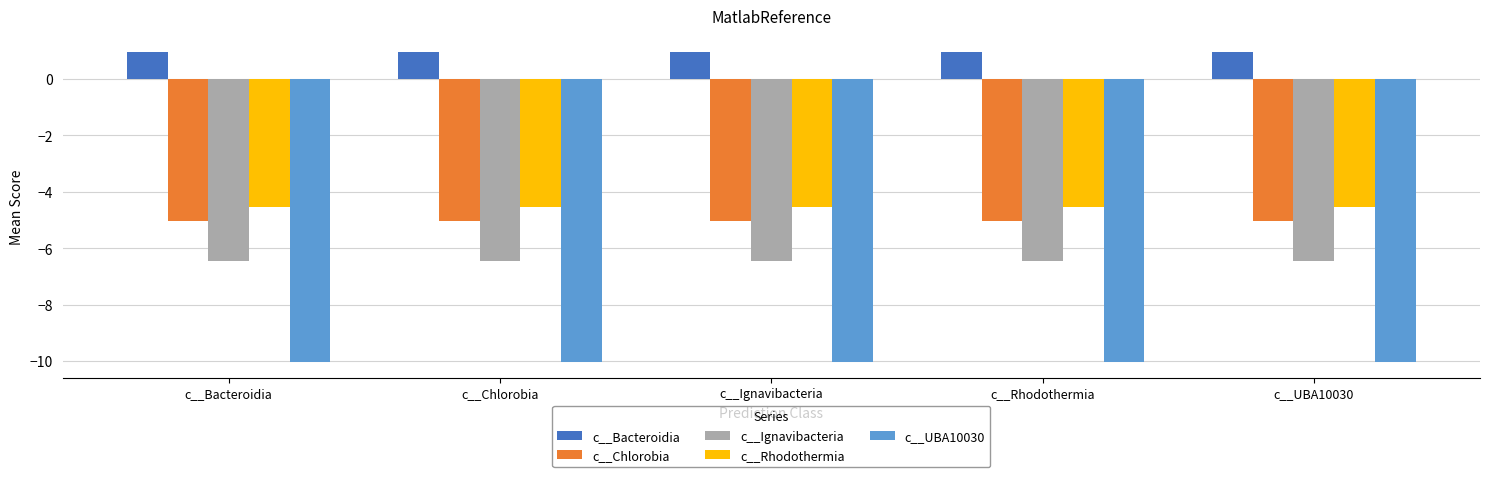

At how many categories does at least one series exceed -6?

5